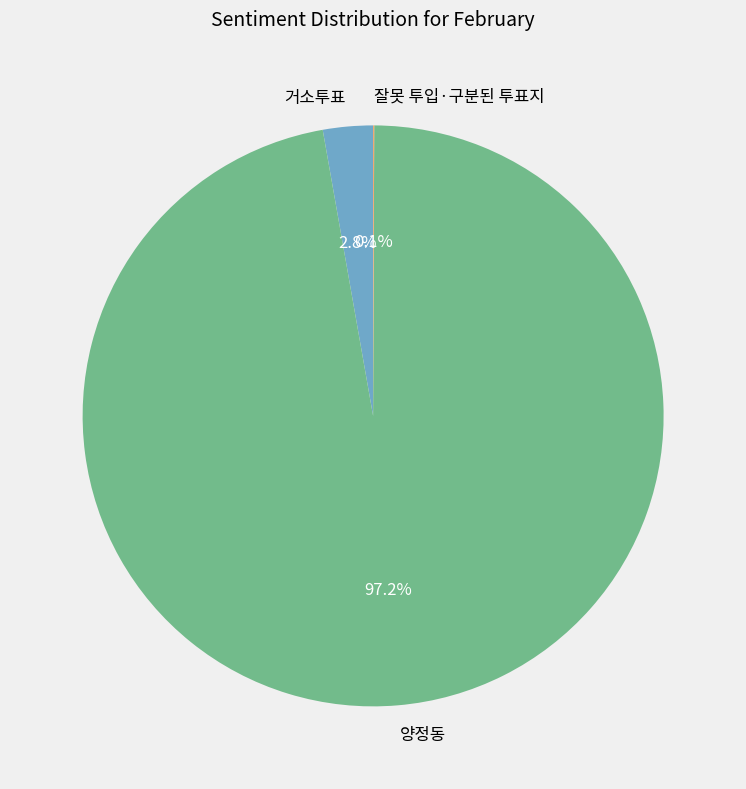

Is it true that 양정동 is 97% of the pie?

True